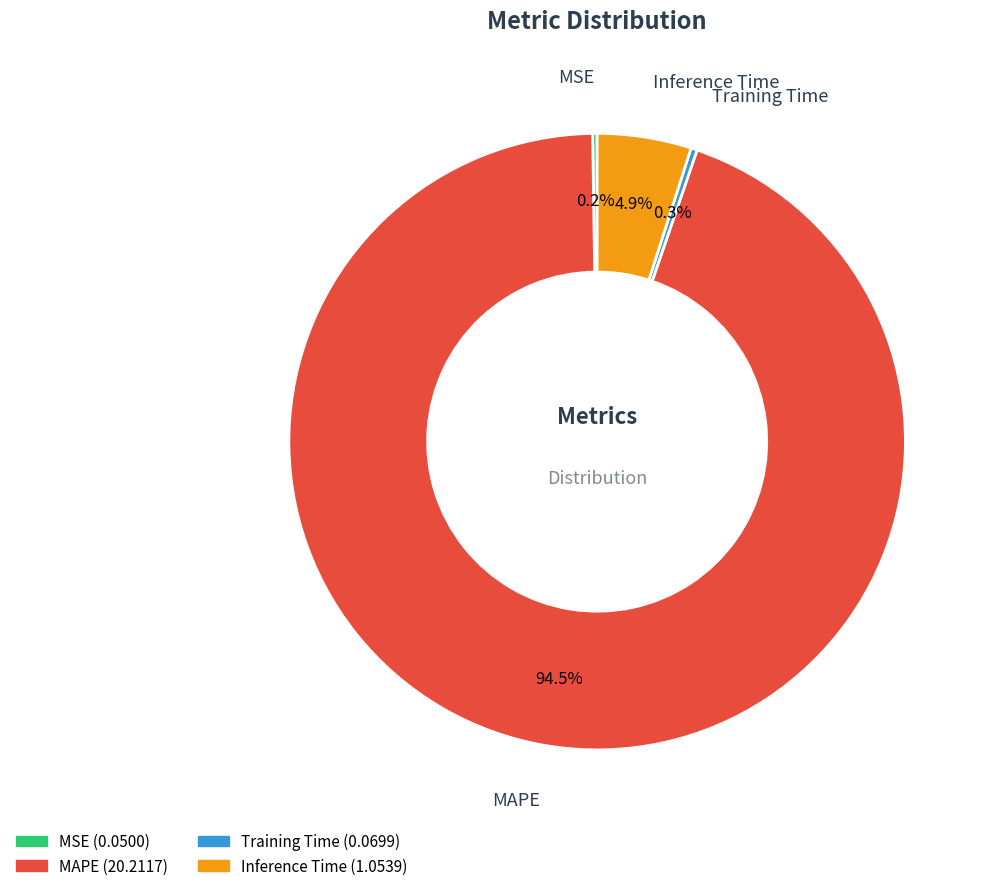

Which slice is the largest?

MAPE